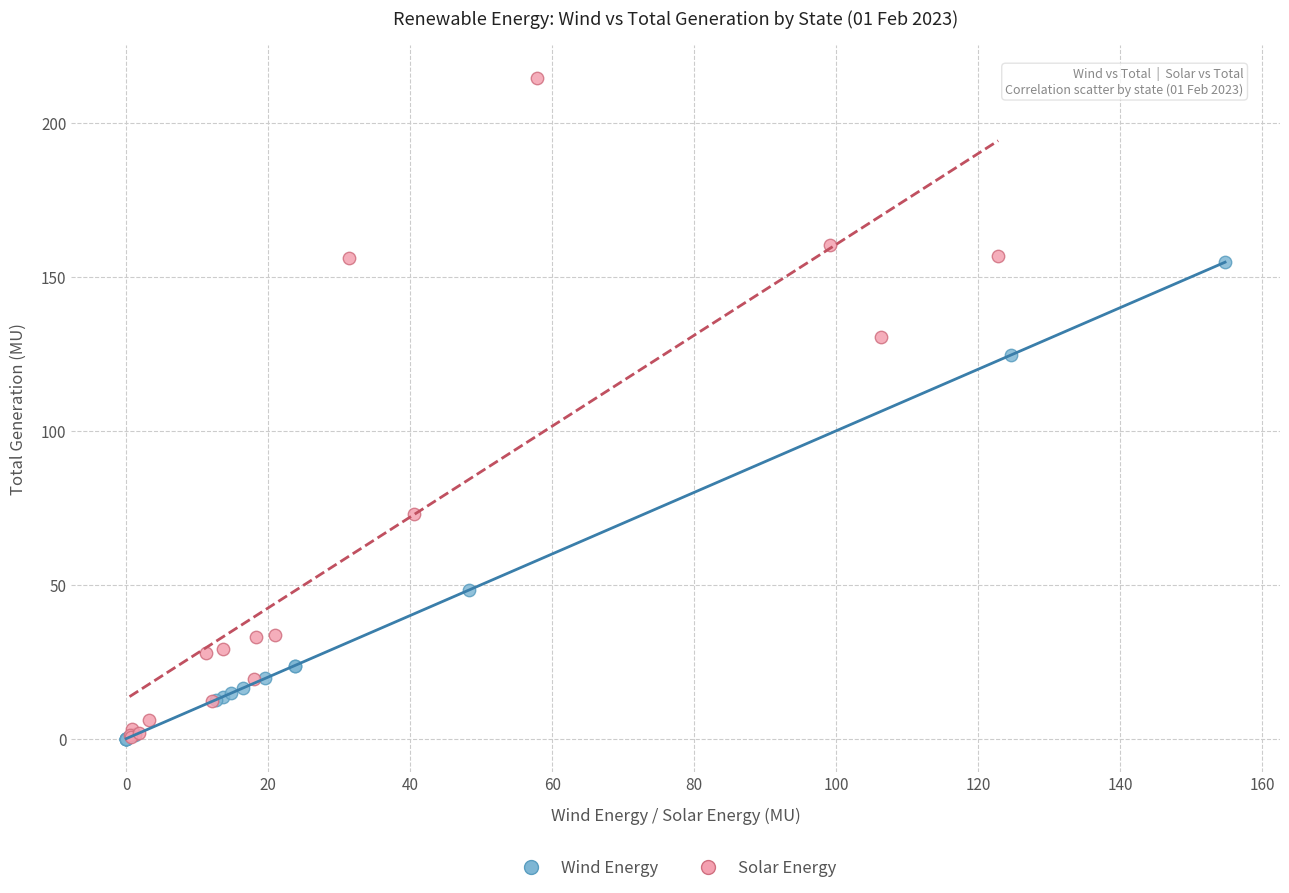

Which series contains the highest Y value?

Solar Energy